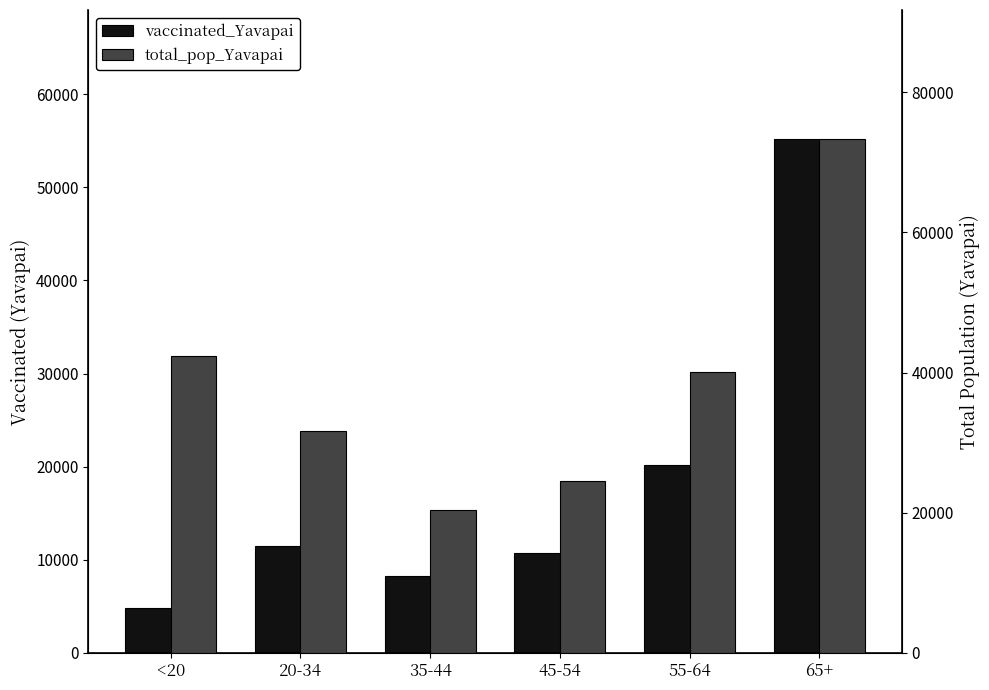

What is the difference between the vaccinated_Yavapai values at 65+ and 35-44?

47031